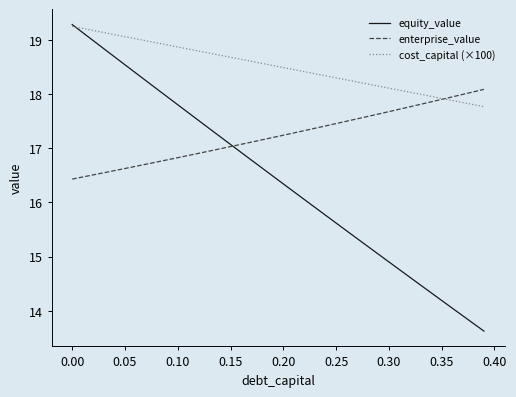

What is the difference between the maximum and minimum values in the equity_value series?

5.7